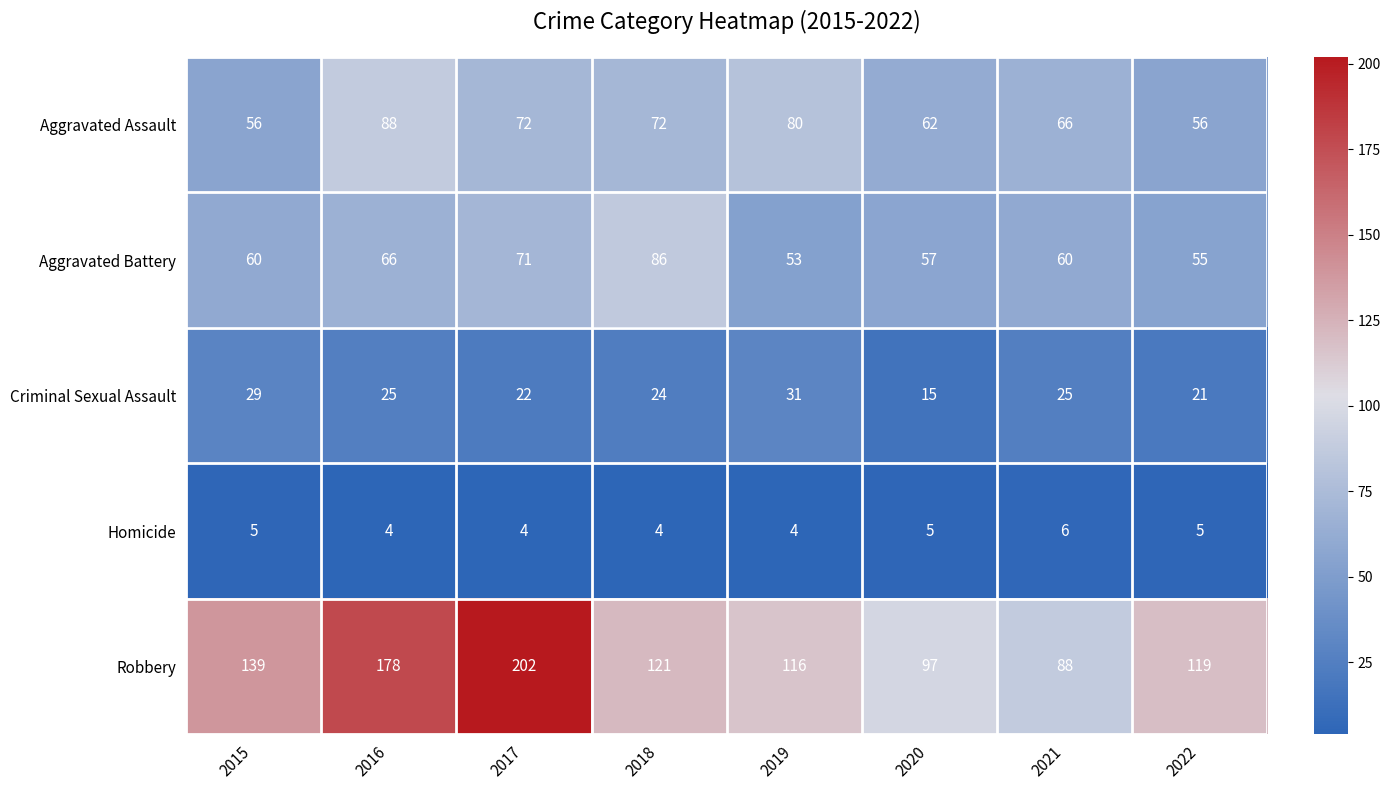

How many data points does each series have?

8